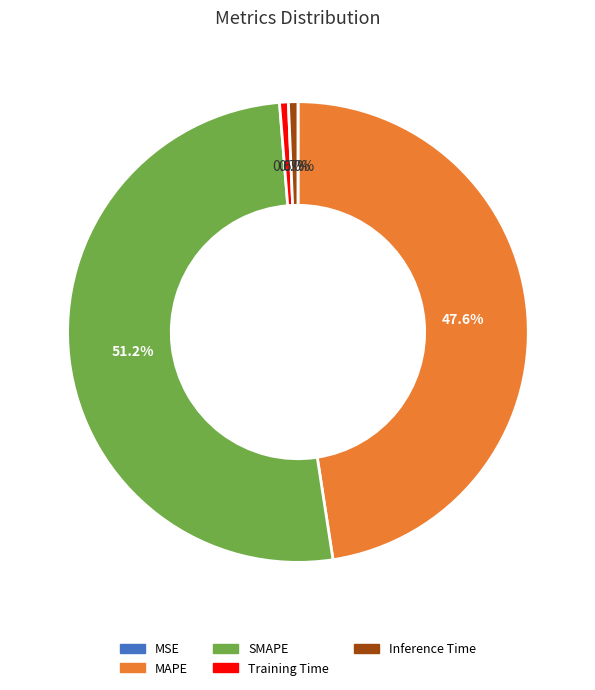

Which category has the biggest portion of the pie?

SMAPE